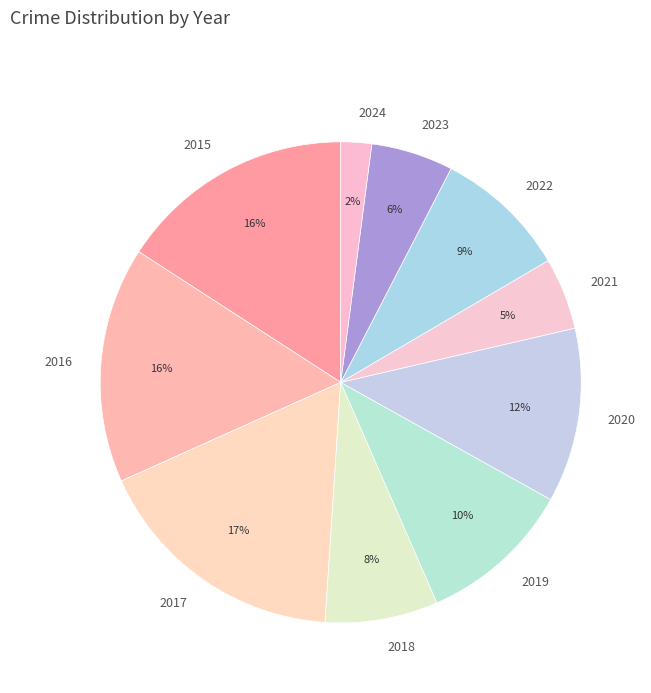

What percentage is the 2023 slice, to the nearest percent?

6%